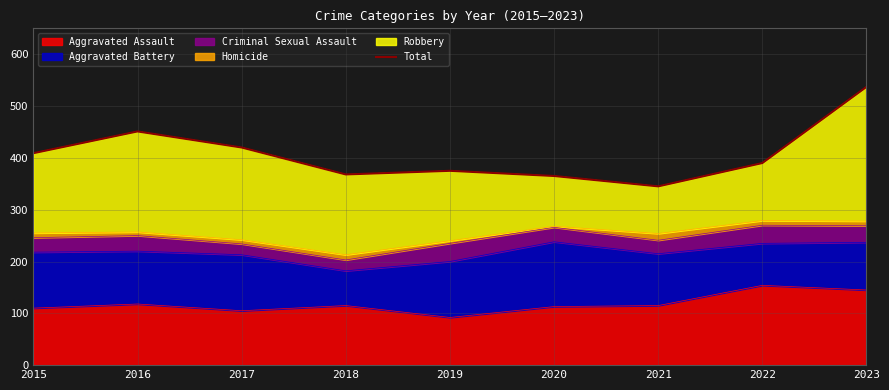

Rank the categories by value from lowest to highest.

2021, 2020, 2018, 2019, 2022, 2015, 2017, 2016, 2023